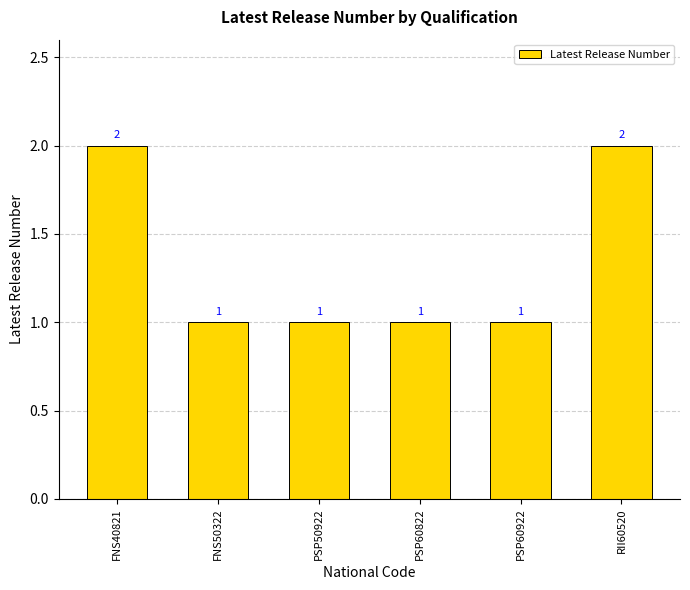

What is the sum of the values at PSP60922 and RII60520?

3